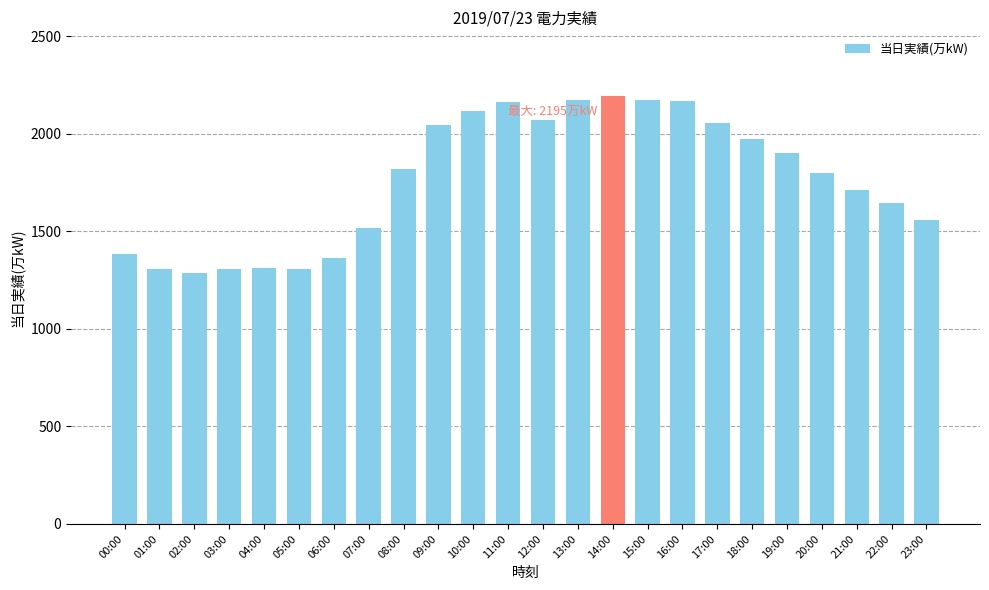

Approximately how many times larger is the value at 02:00 compared to 19:00?

0.7